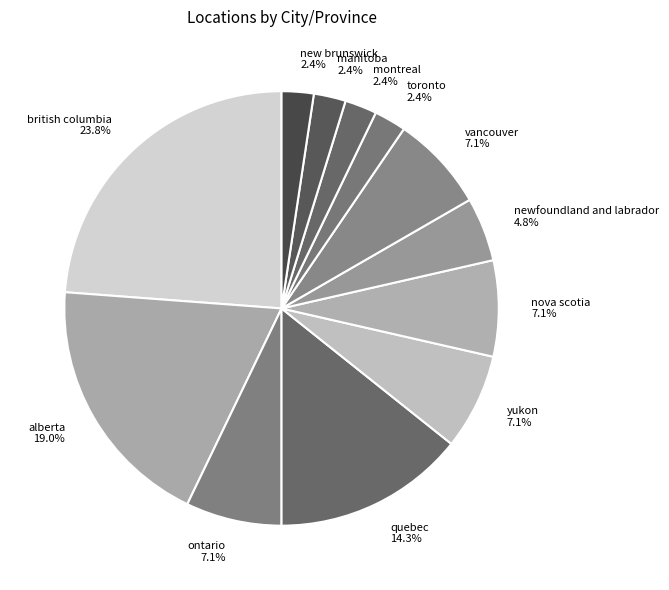

To the nearest percent, what percentage of the pie is nova scotia?

7%